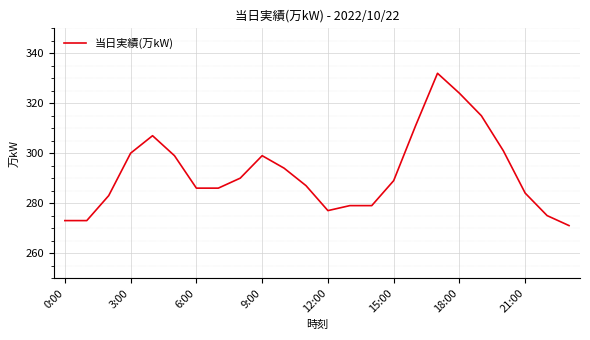

What is the greatest value displayed?

332